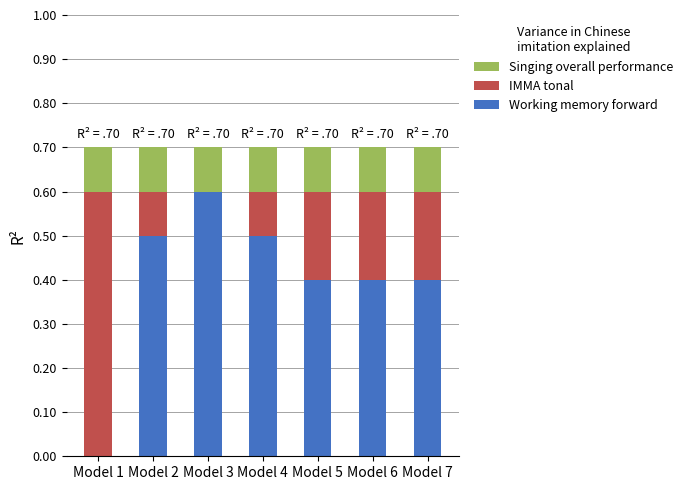

Which series has the widest spread of values?

Working memory forward